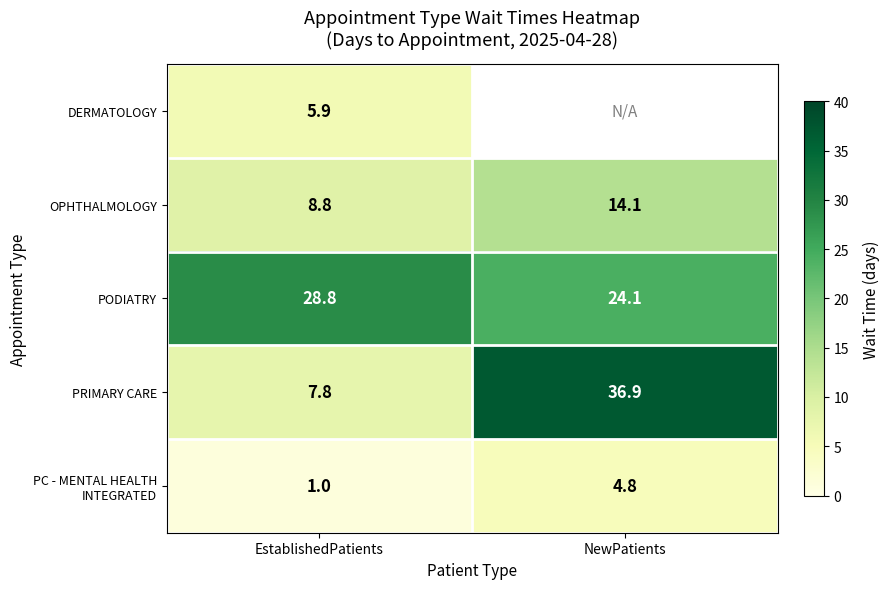

How many values in the OPHTHALMOLOGY series are below 14?

1